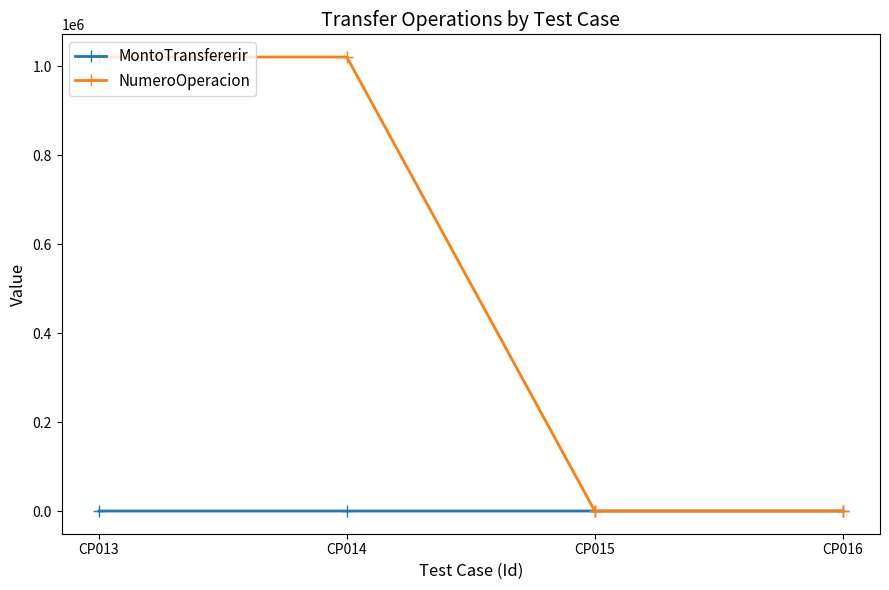

Rank the series by their maximum value, from highest to lowest.

NumeroOperacion, MontoTransfererir